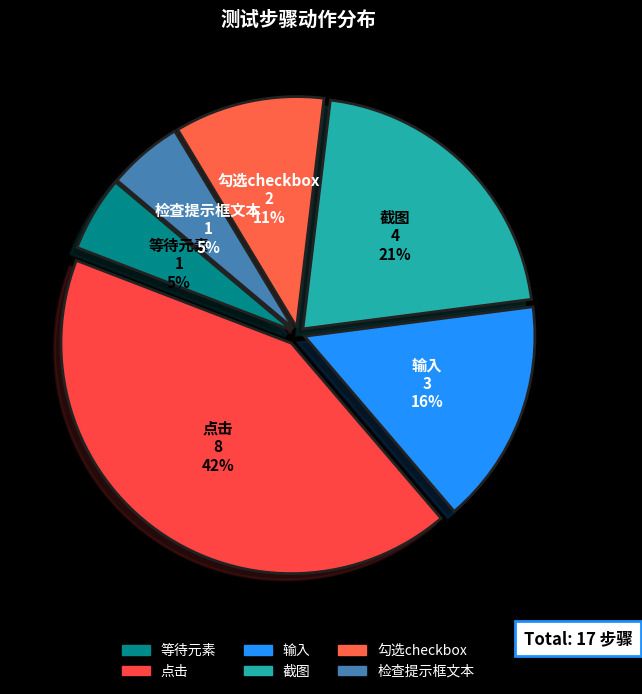

How many slices are in this pie chart?

6